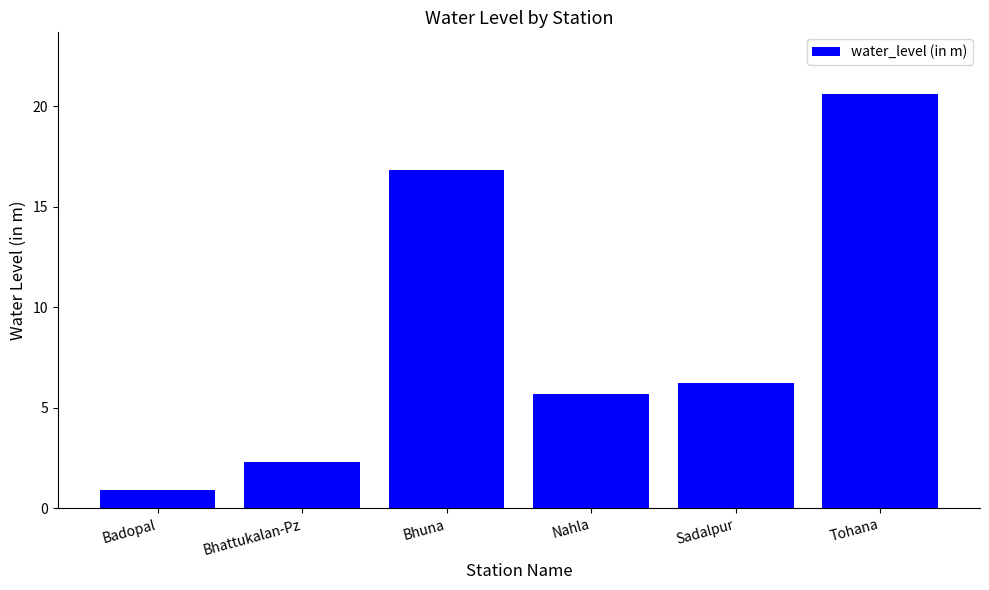

Approximately how many times larger is the value at Tohana compared to Nahla?

3.6